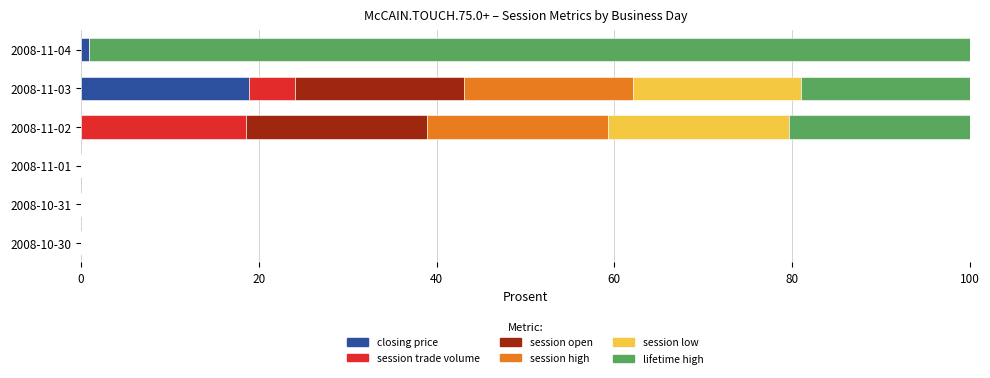

Where is closing price nearest to the value 9?

2008-11-04